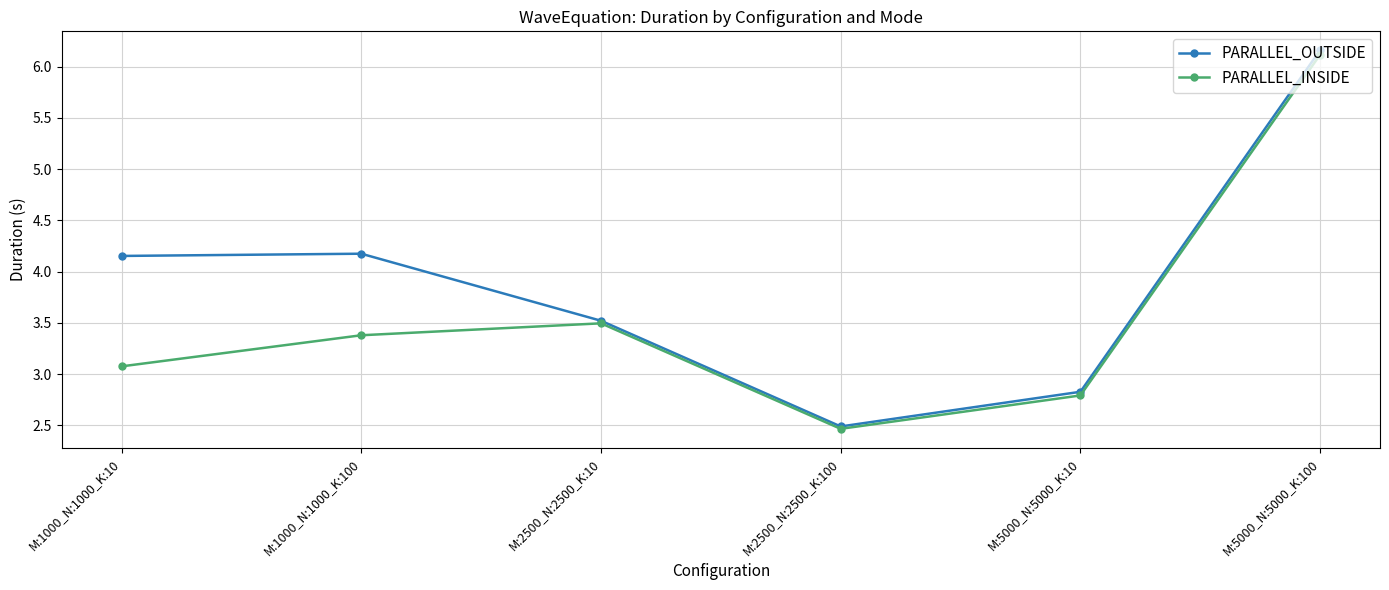

Does the chart display data point markers on the line(s)?

Yes